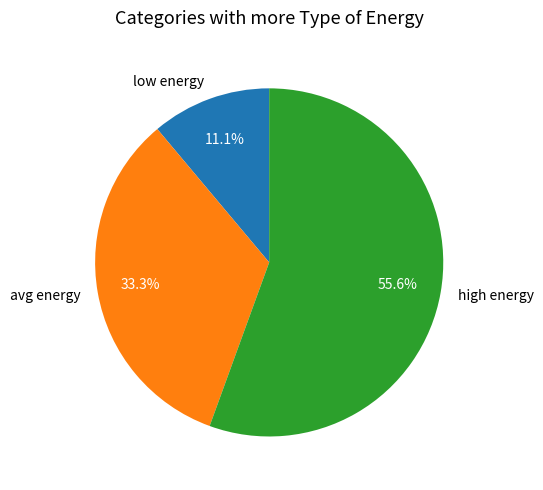

To the nearest percent, what is the difference between the largest and smallest slice percentages?

44%